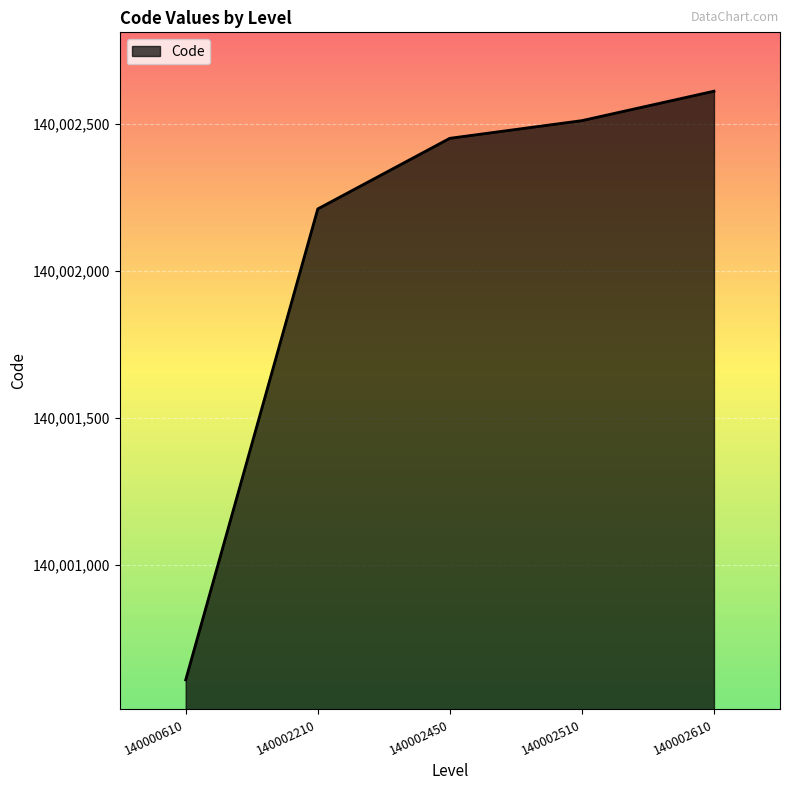

What is the difference between the values at 140002210 and 140002510?

300